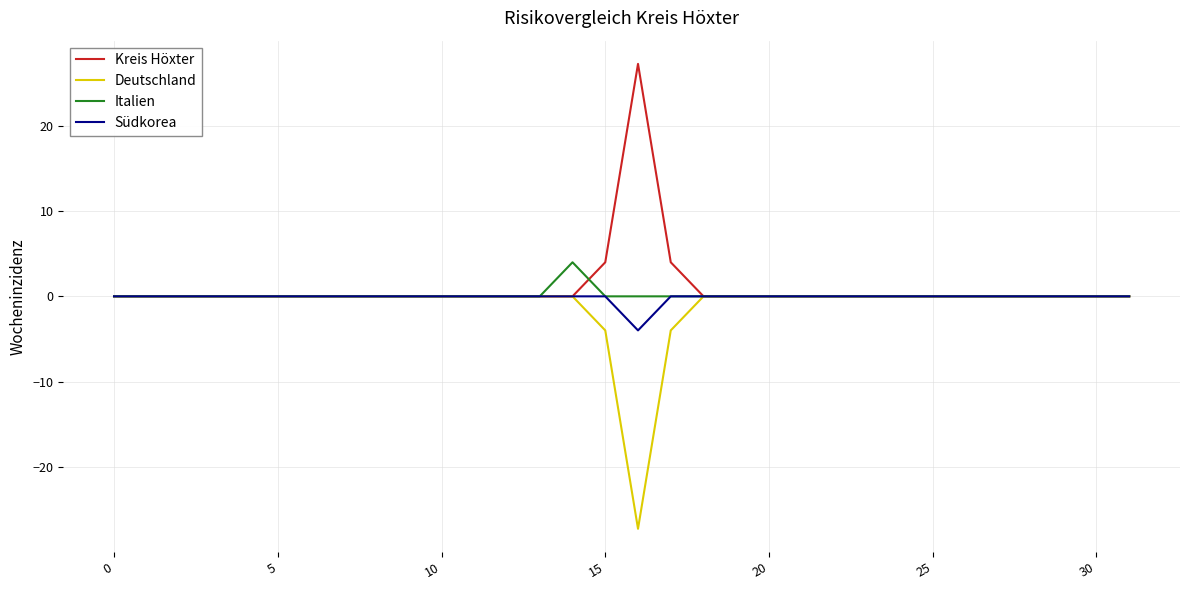

What is the minimum value shown in the chart?

-27.2